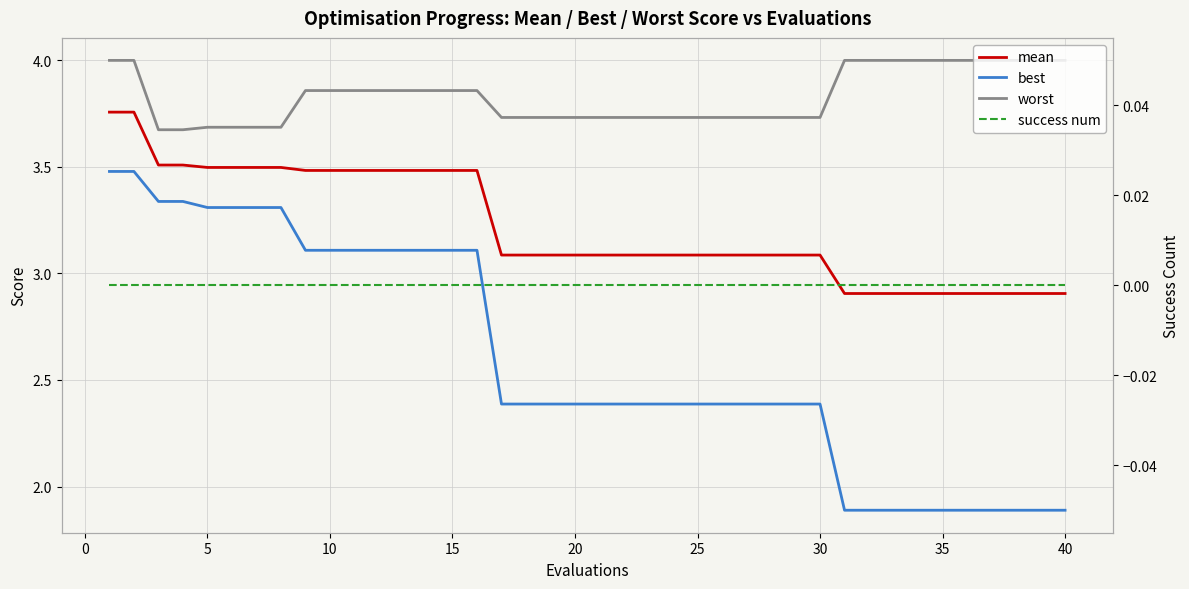

True or false: mean has a value of 0.9 at 35.

False